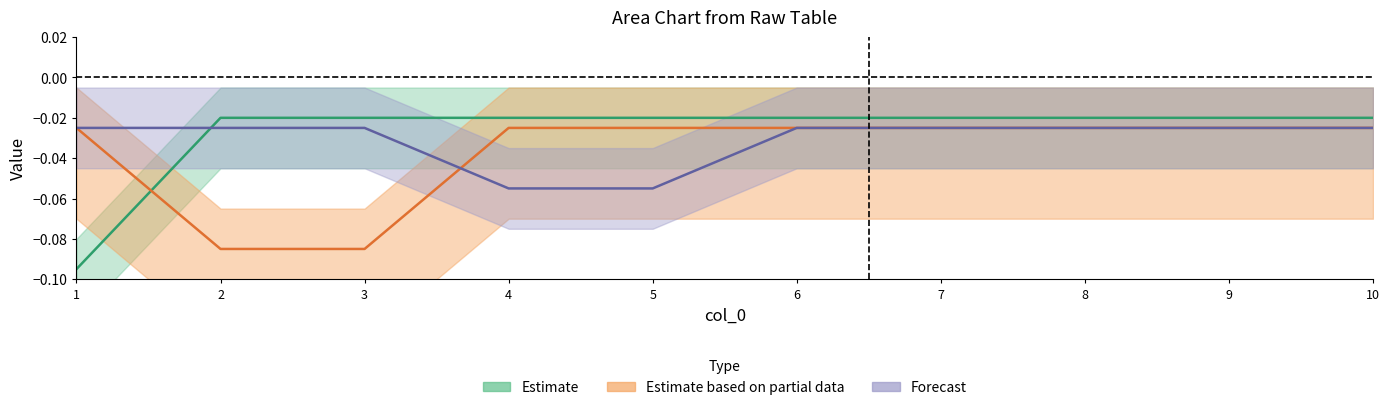

Reading left to right, what are all the values shown in this chart?

2: -0.1	-0.0	-0.0	-0.0	-0.0	-0.0	-0.0	-0.0	-0.0	-0.0
5: -0.0	-0.1	-0.1	-0.0	-0.0	-0.0	-0.0	-0.0	-0.0	-0.0
7: -0.0	-0.0	-0.0	-0.1	-0.1	-0.0	-0.0	-0.0	-0.0	-0.0